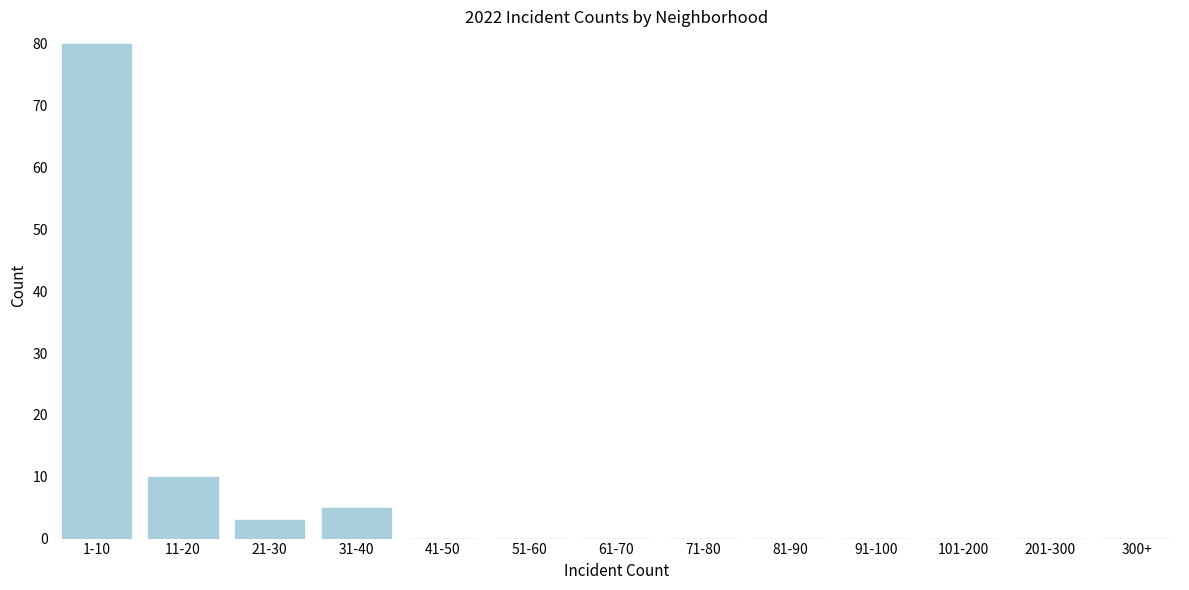

Reading right to left, list all the values displayed in this chart.

300+=0	201-300=0	101-200=0	91-100=0	81-90=0	71-80=0	61-70=0	51-60=0	41-50=0	31-40=5	21-30=3	11-20=10	1-10=80